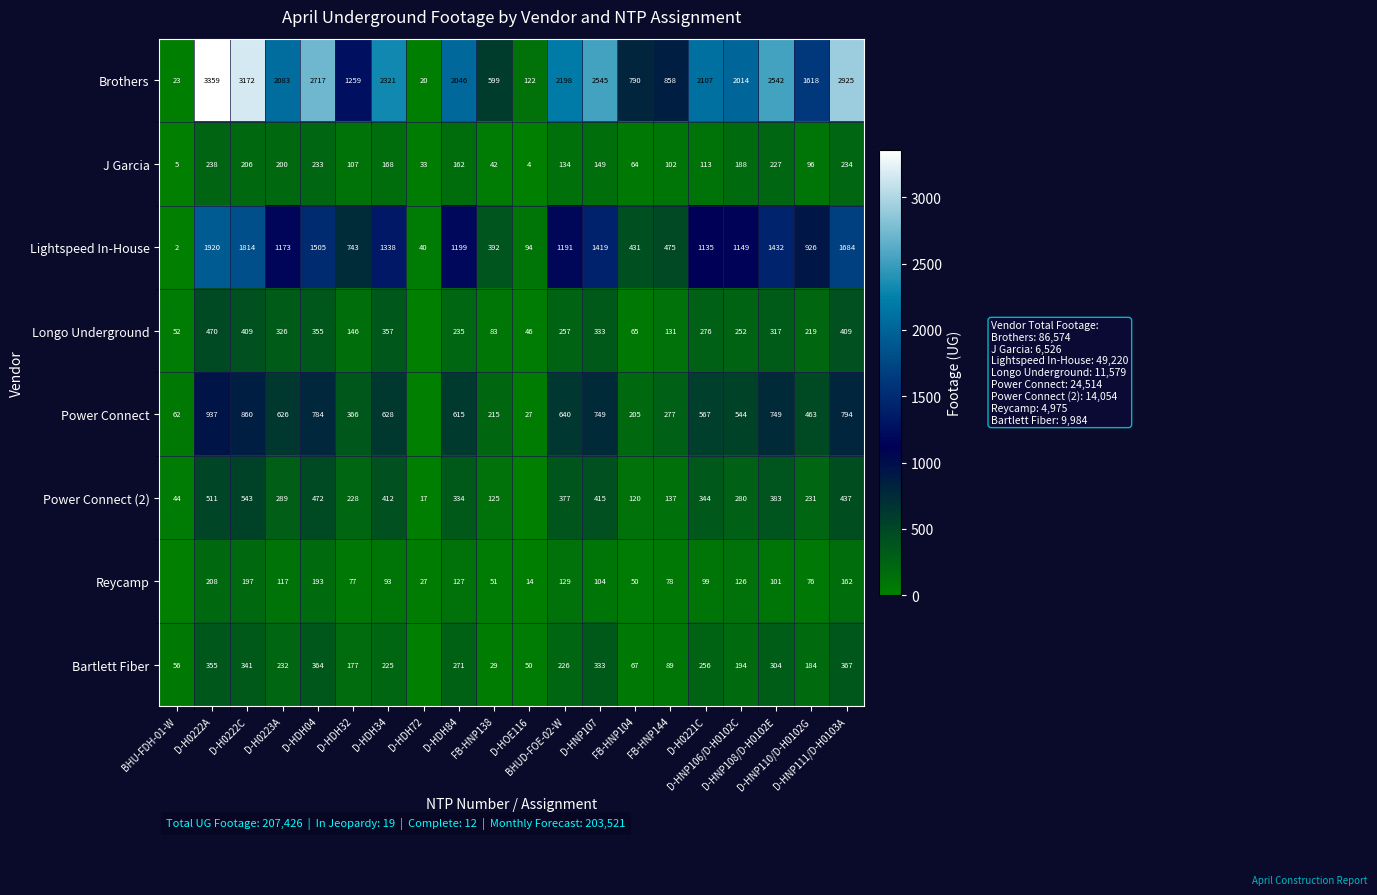

Is it true that Lightspeed In-House equals 1074 at D-HDH32?

False